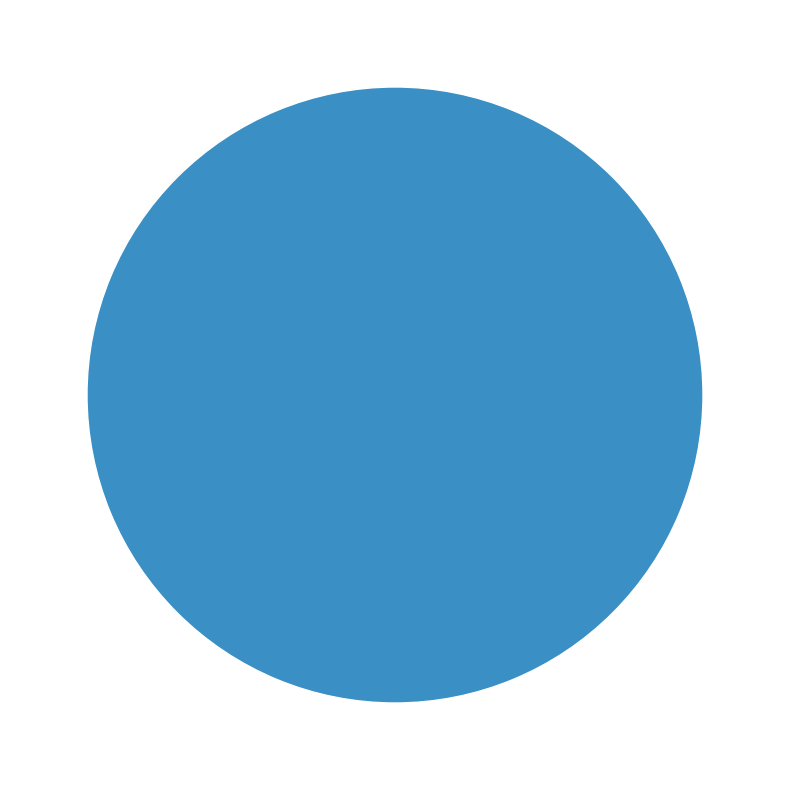

To the nearest percent, what is the difference between the largest and smallest slice percentages?

100%